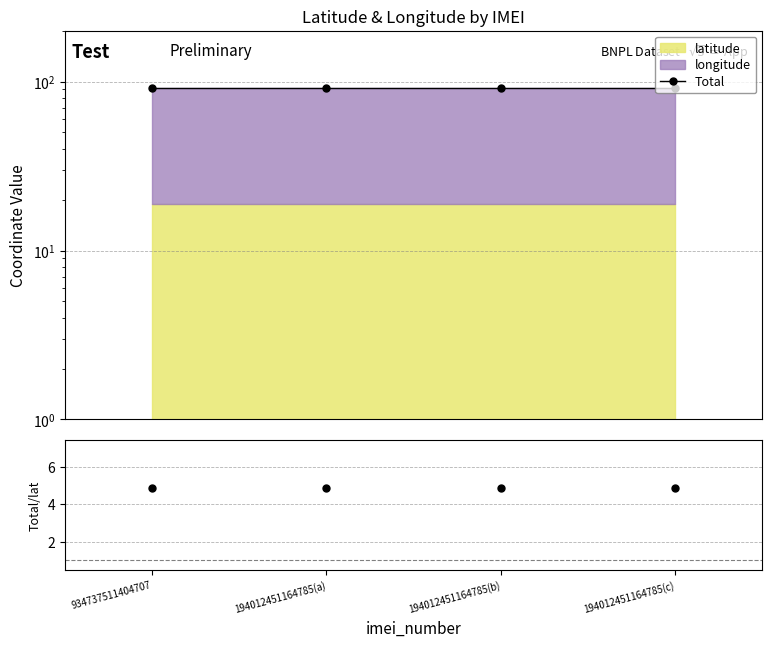

At which category does the chart reach its minimum across all series?

934737511404707